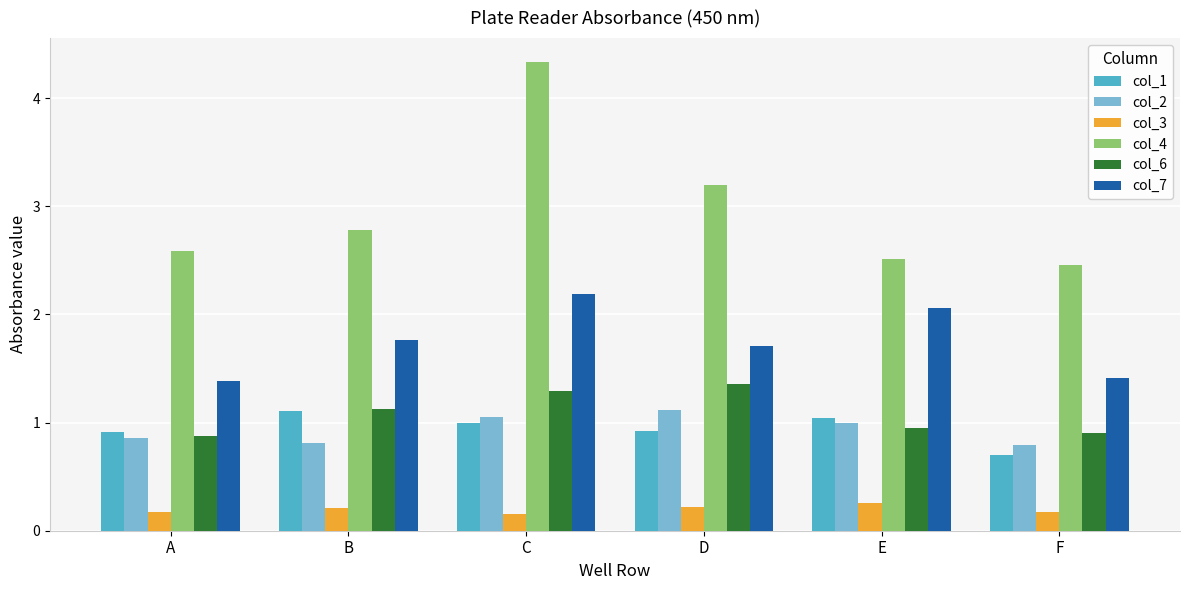

What is the difference between the highest and lowest values at A?

2.4